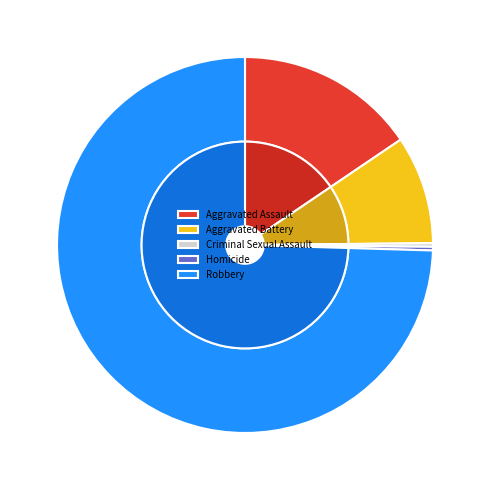

How many slices are in this pie chart?

5